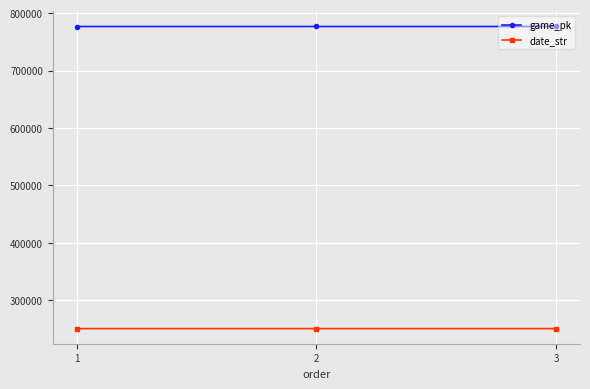

True or false: game_pk has a value of 1048999 at 1.

False